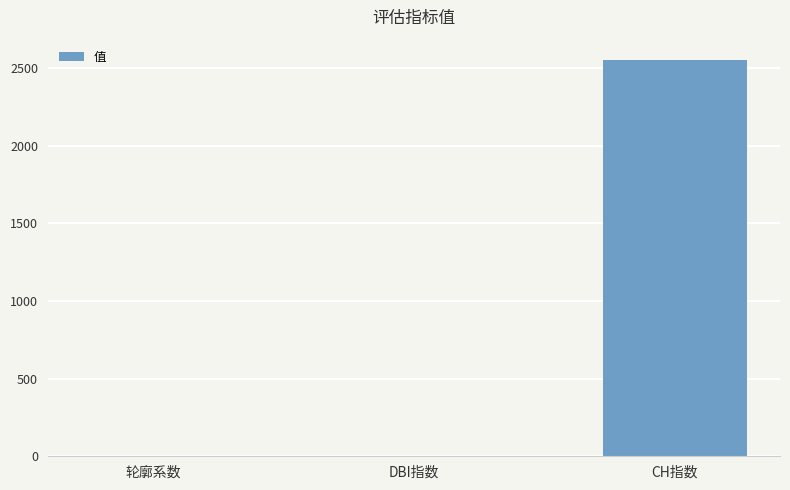

Reading left to right, list all the values displayed in this chart.

0.5	0.5	2555.4